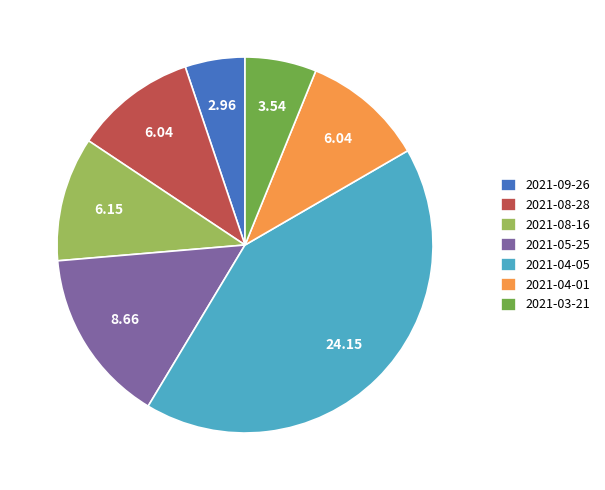

Do 2021-03-21 and 2021-04-01 together represent more than half of the pie?

No